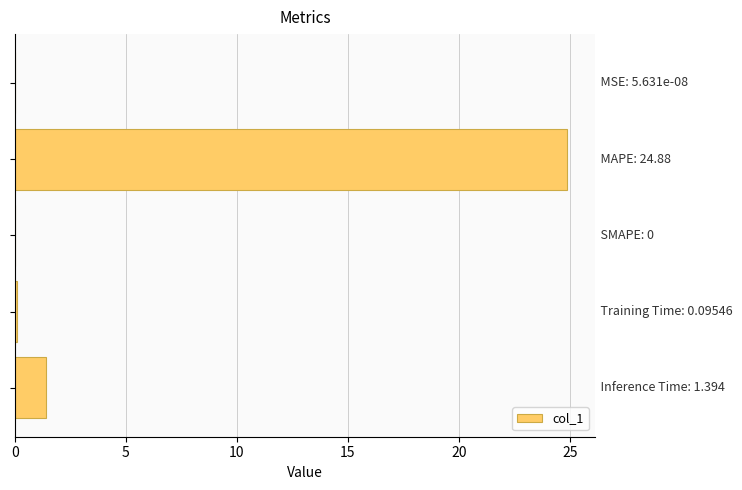

What is the greatest value displayed?

24.9